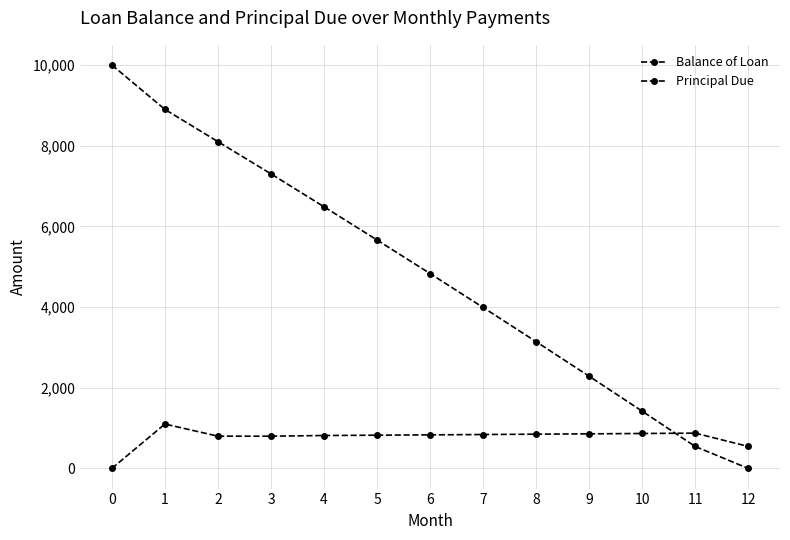

How many data points does each series have?

13